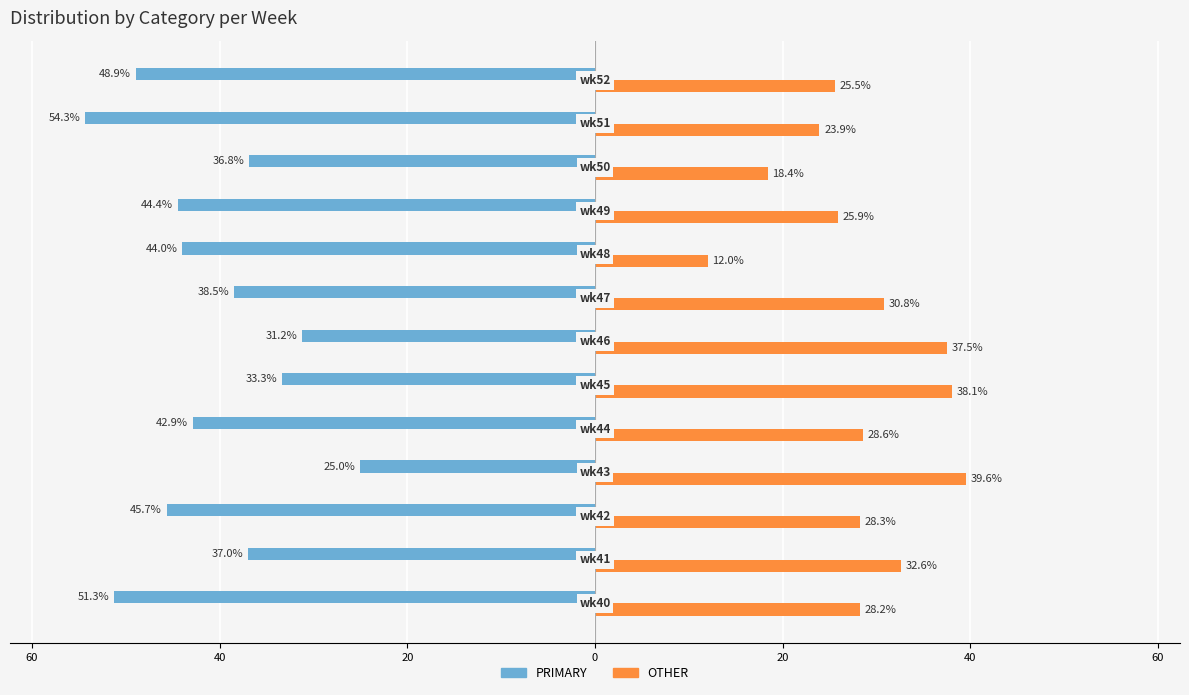

What is the sum of all OTHER values?

369.4